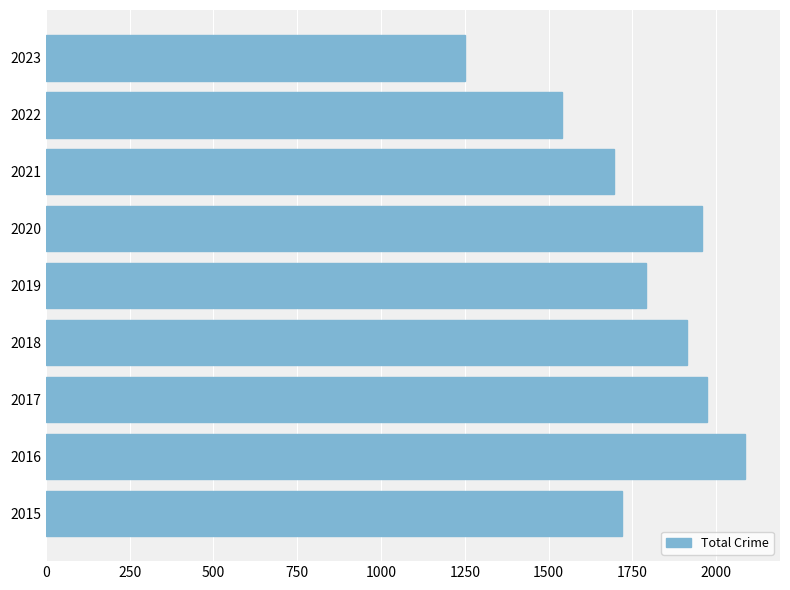

Between 2023 and 2020, which is larger?

2020